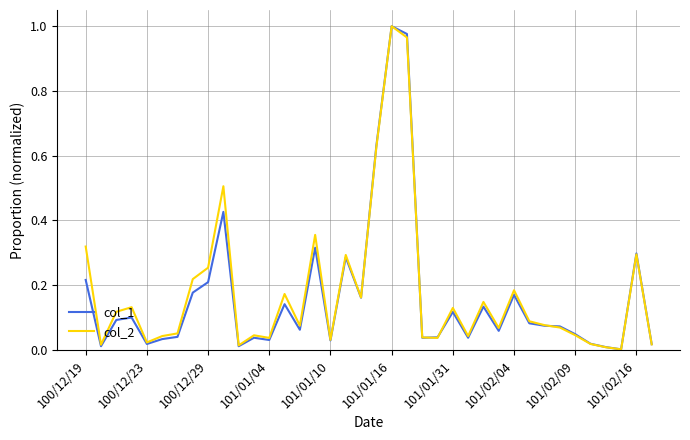

What are all the series names shown in the legend?

col_1, col_2